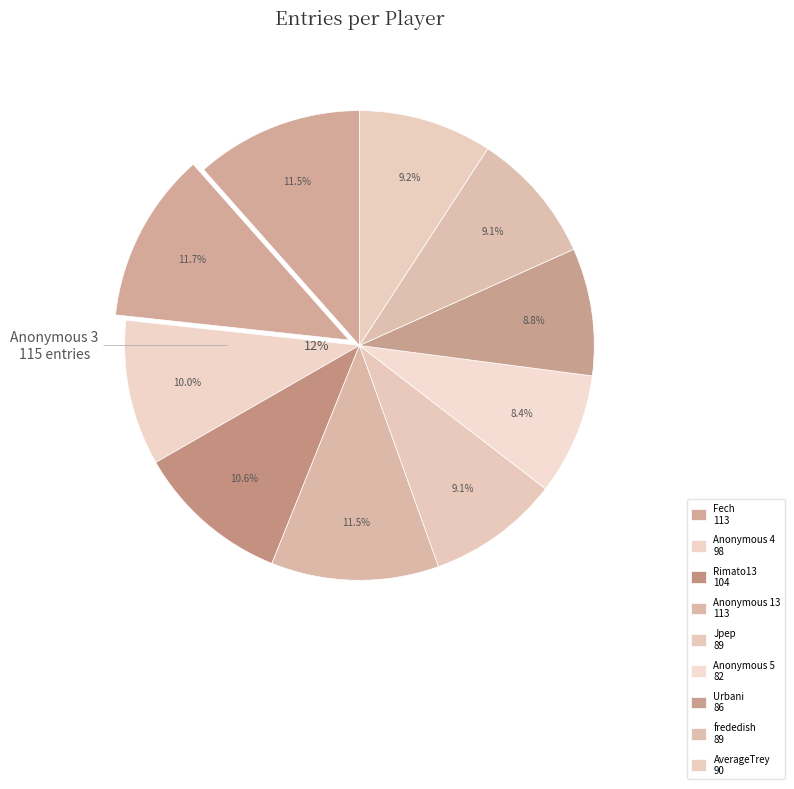

Is the sum of Rimato13 and Anonymous 4 greater than half?

No